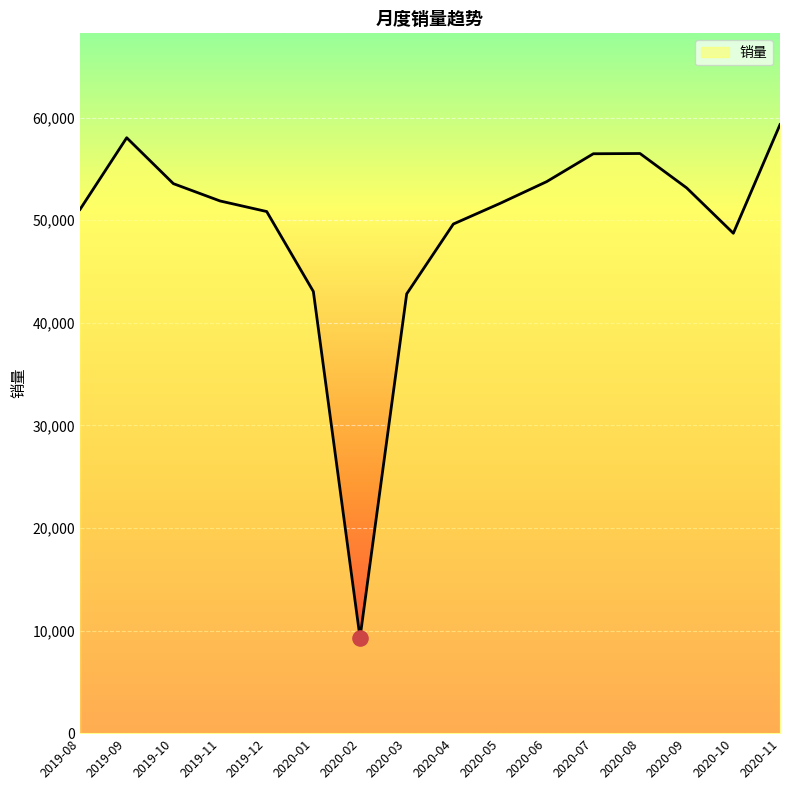

Between 2019-09 and 2020-03, which is larger?

2019-09